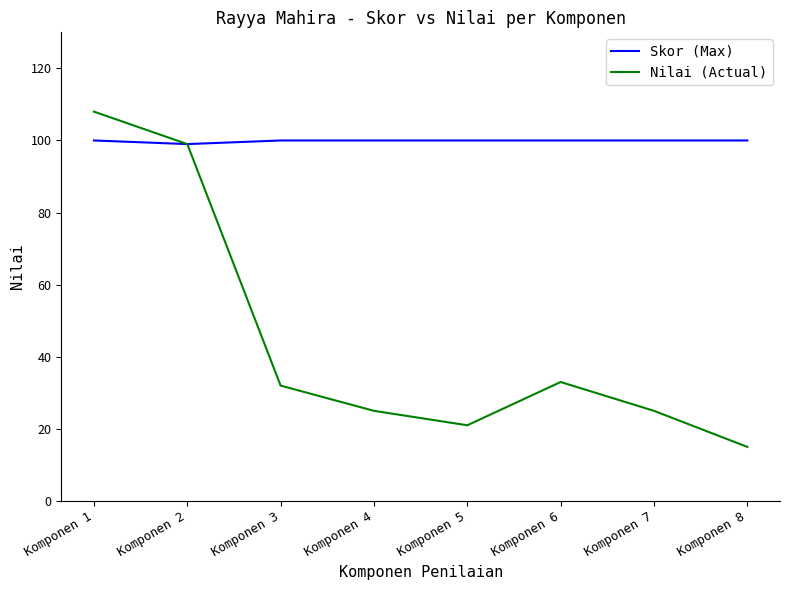

Which category has the highest value across all series?

Komponen 1